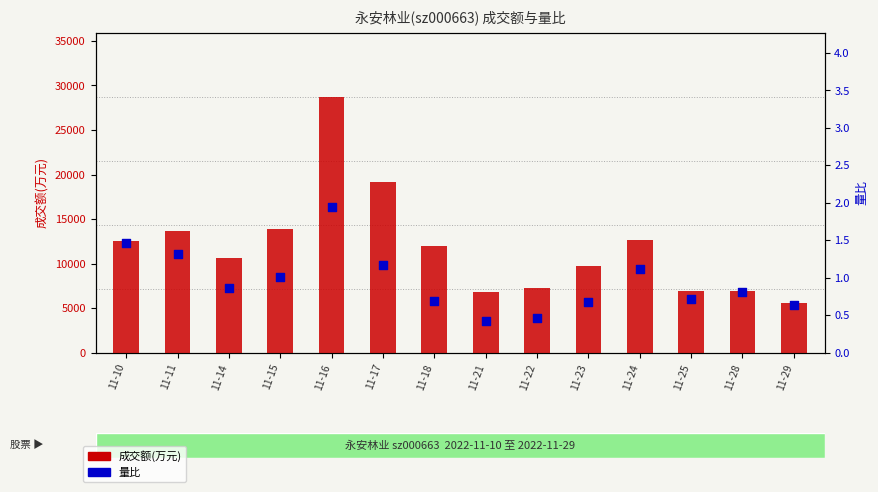

Which series contains the lowest Y value?

量比